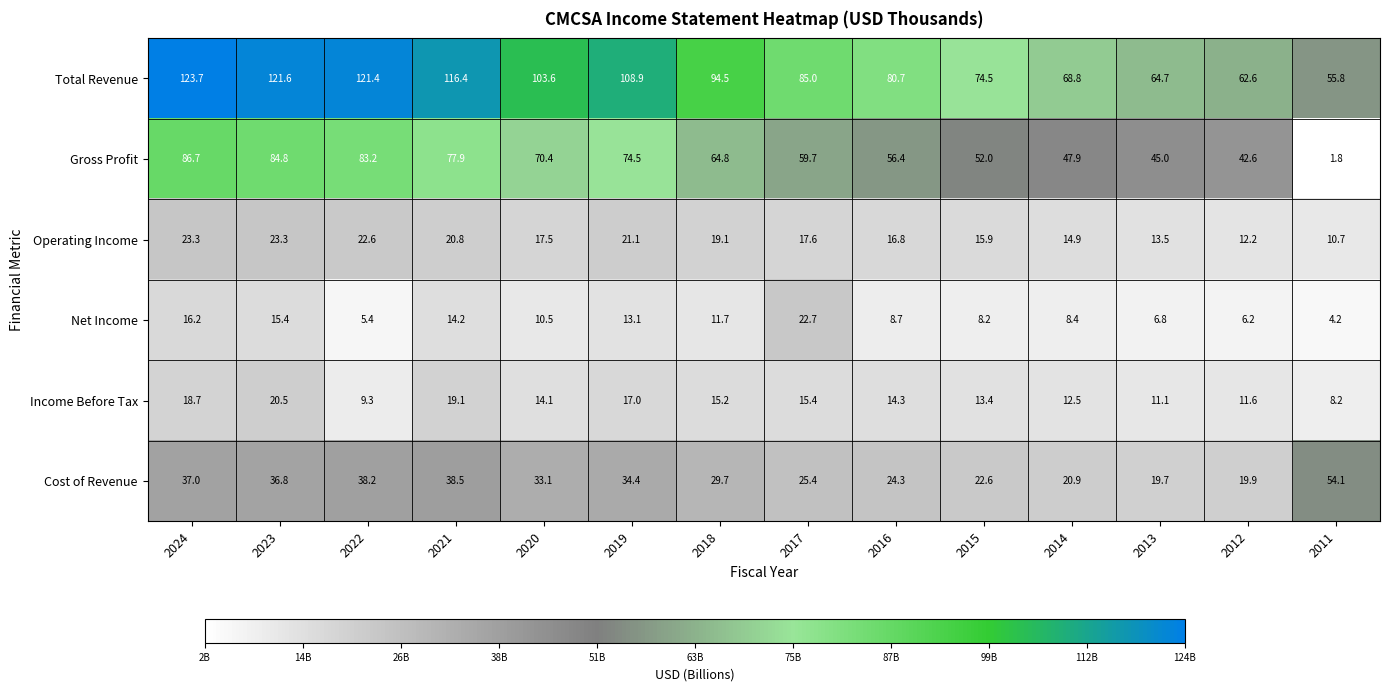

The Total Revenue series shows 191.8 at 2024. True or false?

False